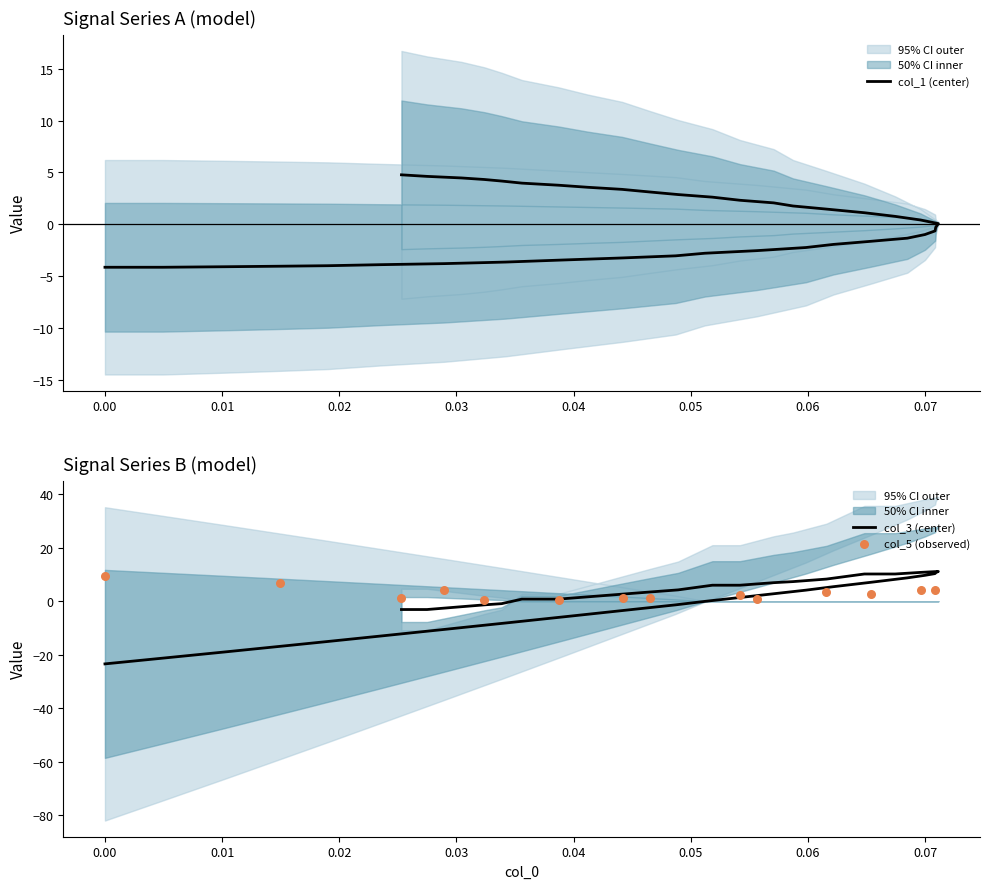

At how many categories does at least one series exceed 0?

28